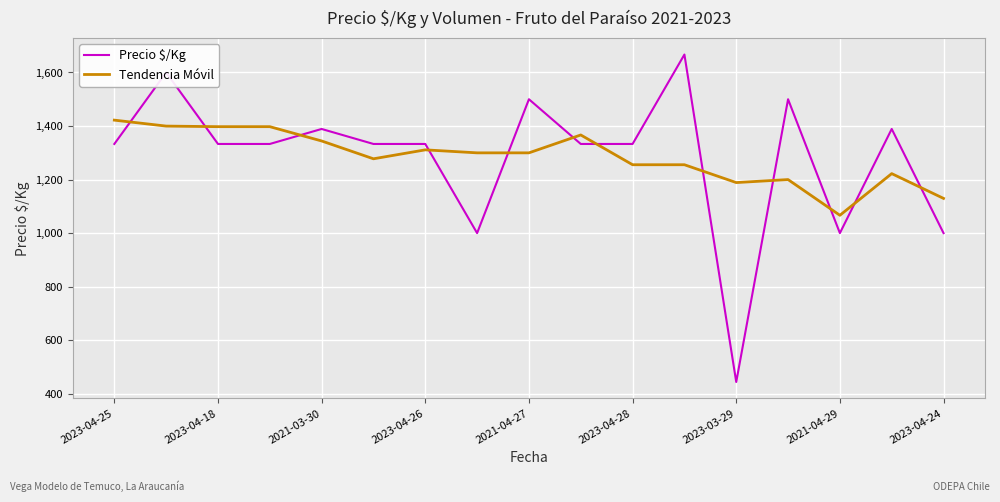

What is the difference between the maximum and minimum values in the Precio $/Kg series?

1223.0